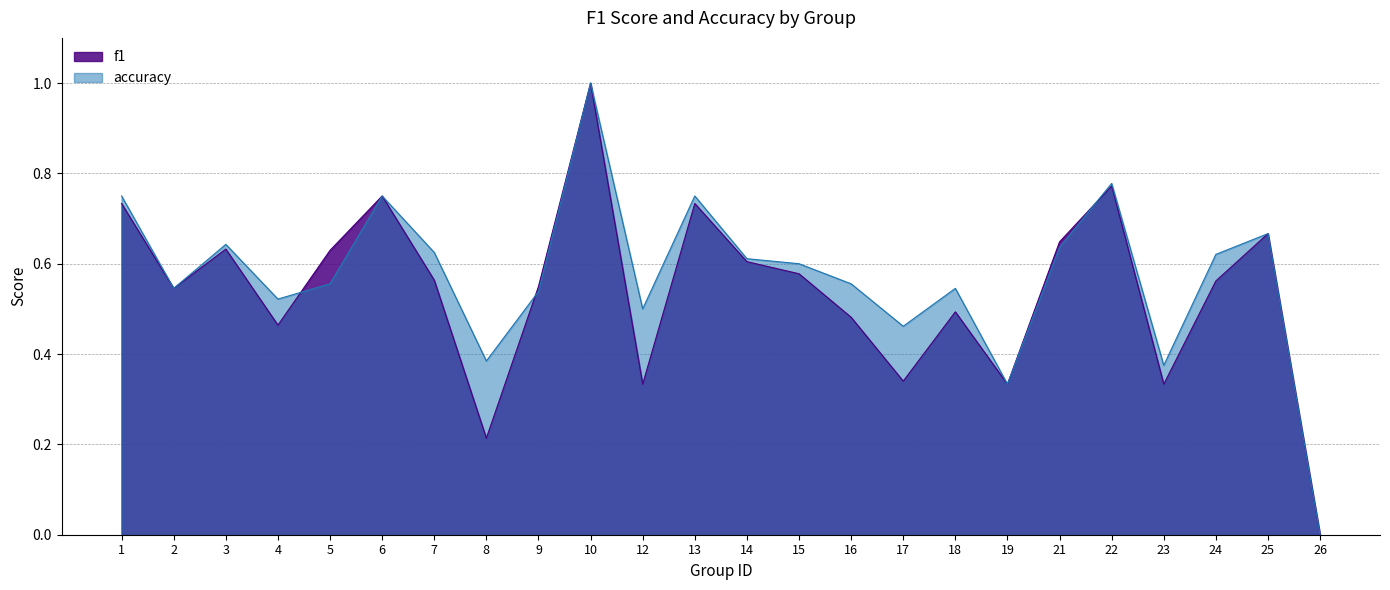

Reading left to right, extract all data points from this chart.

f1: 0.7	0.5	0.6	0.5	0.6	0.8	0.6	0.2	0.5	1.0	0.3	0.7	0.6	0.6	0.5	0.3	0.5	0.3	0.6	0.8	0.3	0.6	0.7	0.0
accuracy: 0.8	0.5	0.6	0.5	0.6	0.8	0.6	0.4	0.5	1.0	0.5	0.8	0.6	0.6	0.6	0.5	0.5	0.3	0.6	0.8	0.4	0.6	0.7	0.0